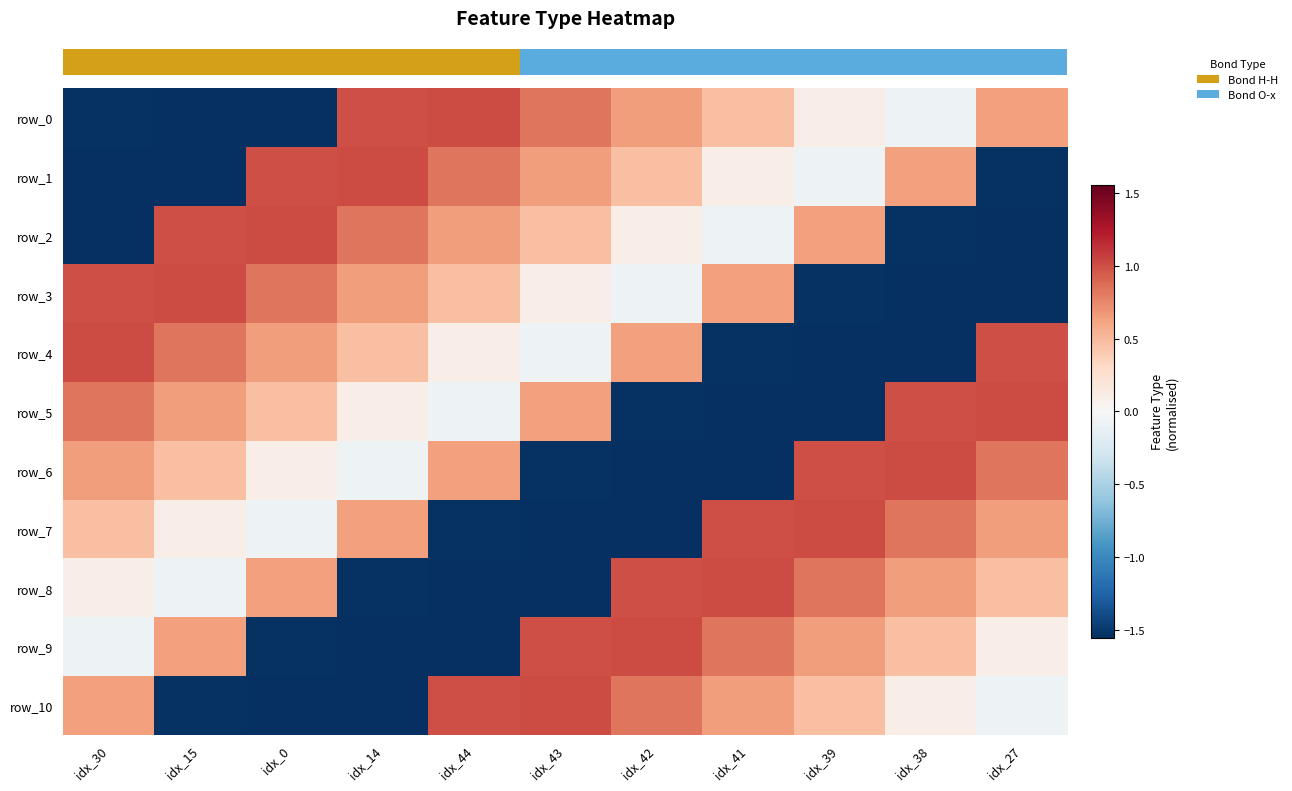

How many series are shown in this chart?

11